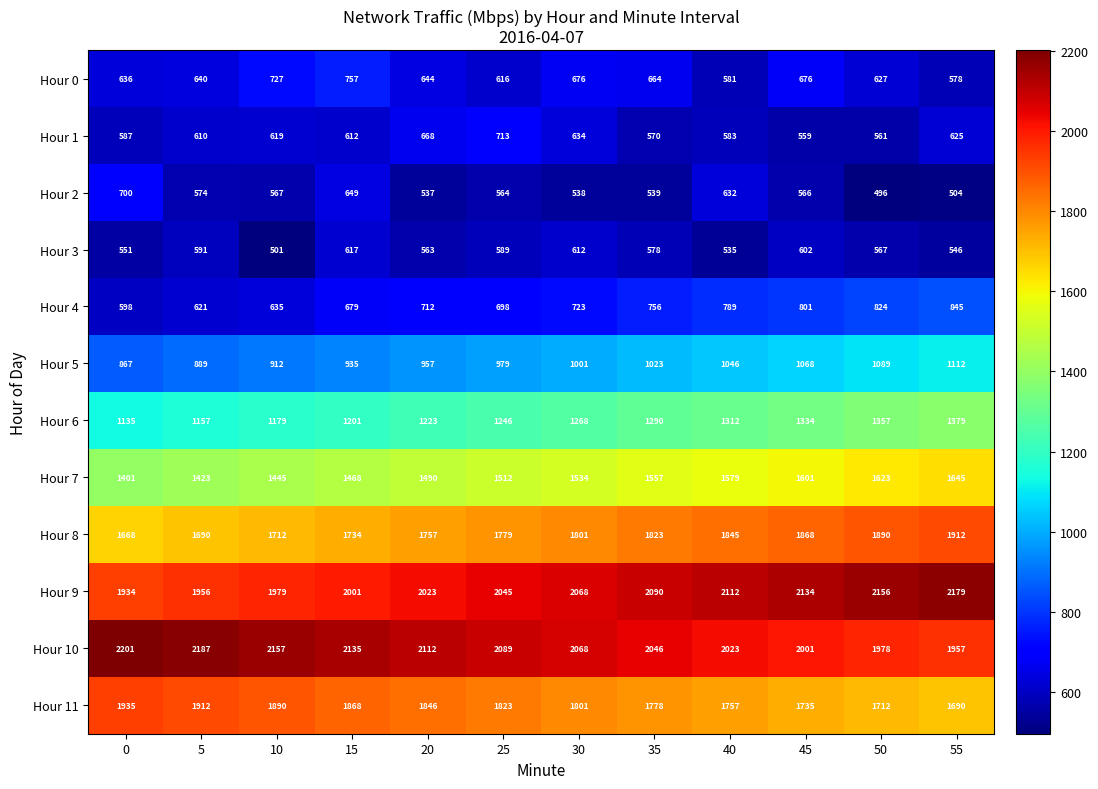

Which series has the widest spread of values?

Hour 4